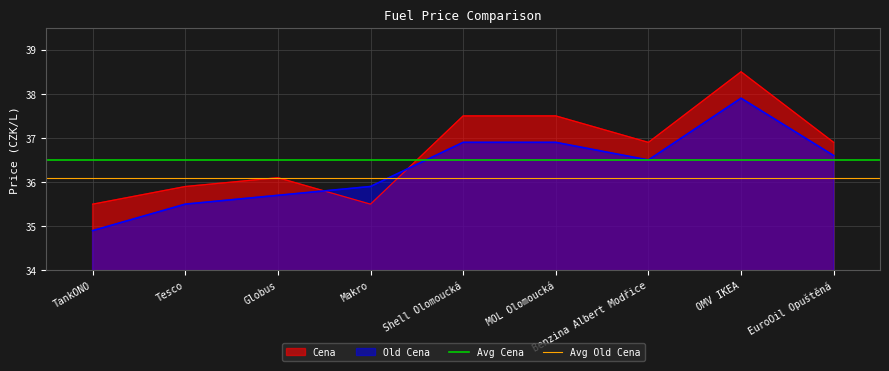

Which category has the lowest value across all series?

TankONO